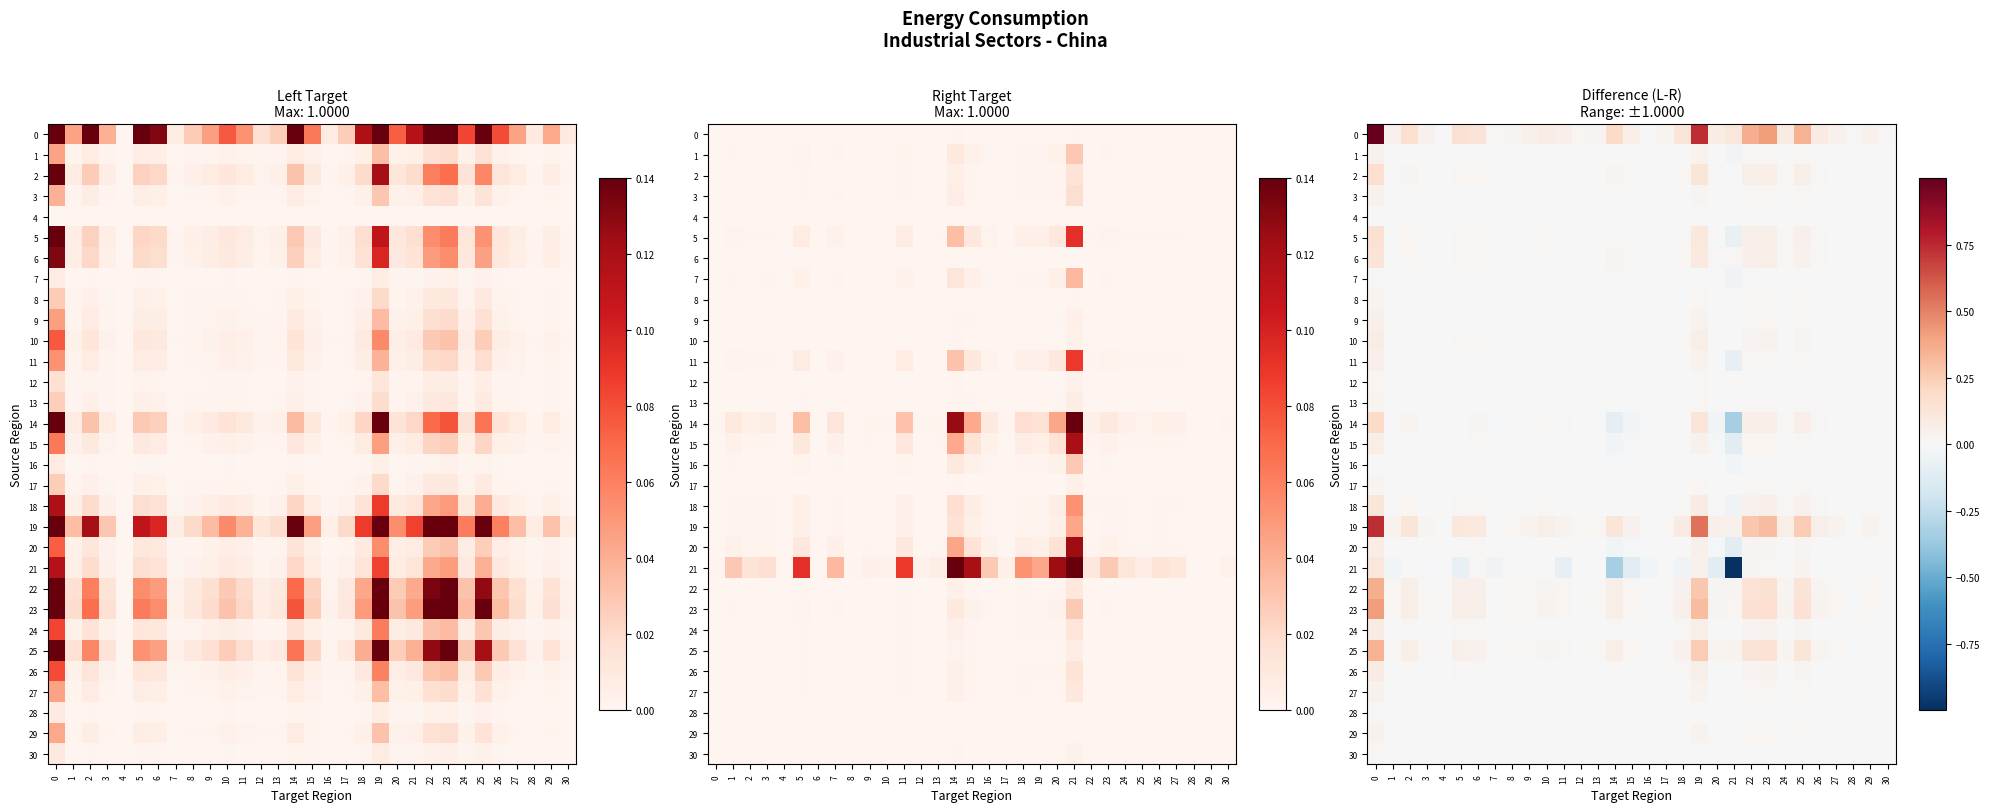

What is the smallest value displayed?

-1.0